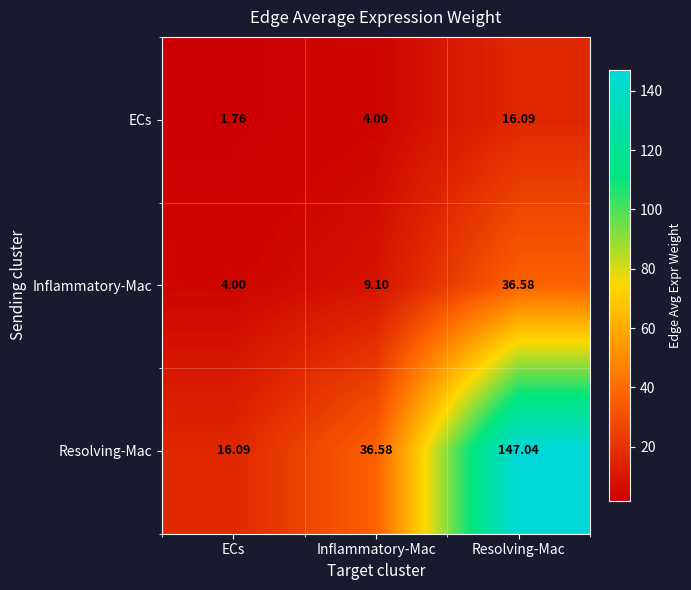

List the series in order of their peak value, lowest first.

ECs, Inflammatory-Mac, Resolving-Mac